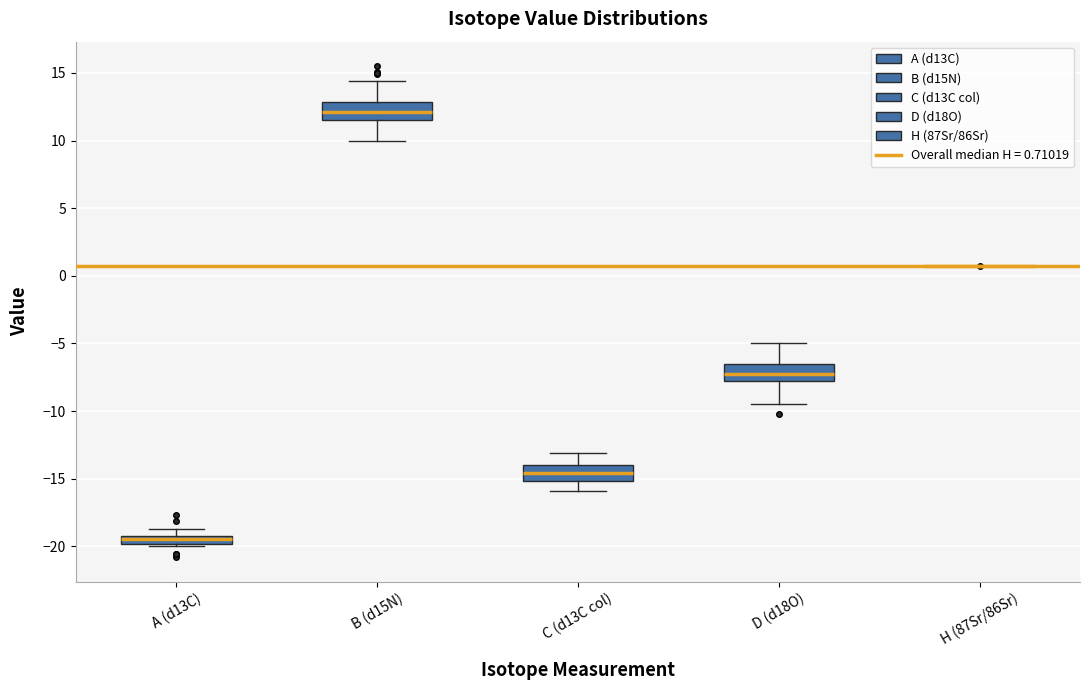

Where does the upper whisker of the box for C (d13C col) end on the y-axis? The values are not printed on the chart, so give them approximately, as read against the axis.

-13.0